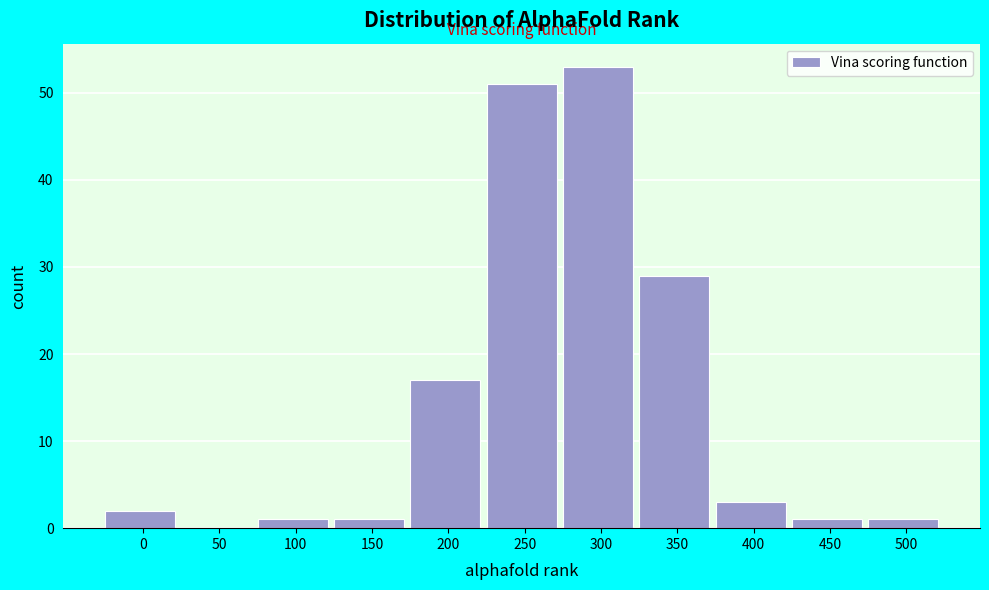

Reading left to right, what are all the values shown in this chart?

0=2	50=0	100=1	150=1	200=17	250=51	300=53	350=29	400=3	450=1	500=1